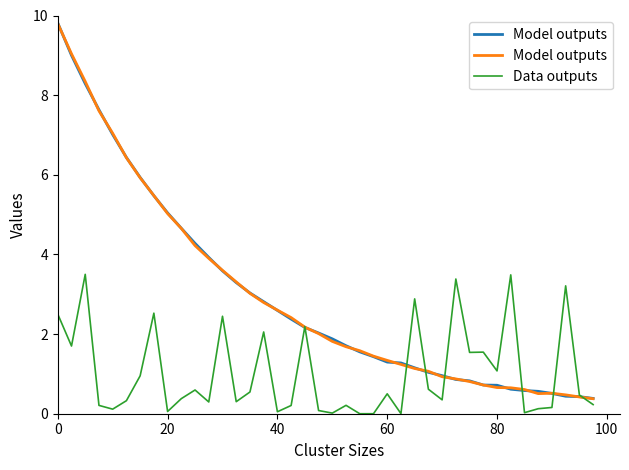

Between 37 and 23, which is larger?

23